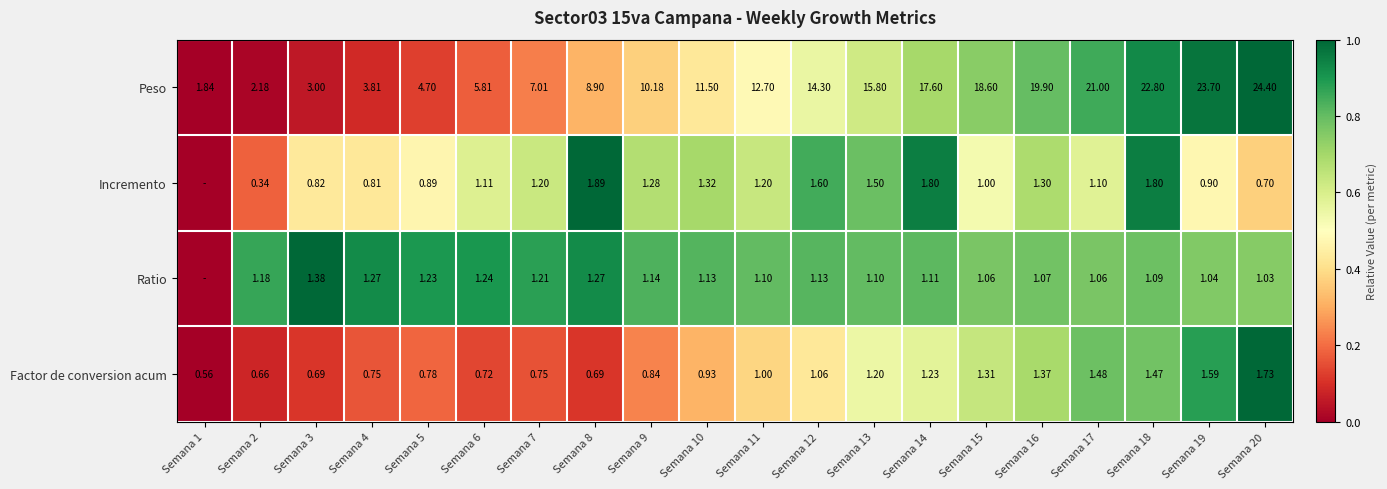

Rank the series at Semana 10 from lowest to highest value.

Factor de conversion acum, Ratio, Incremento, Peso